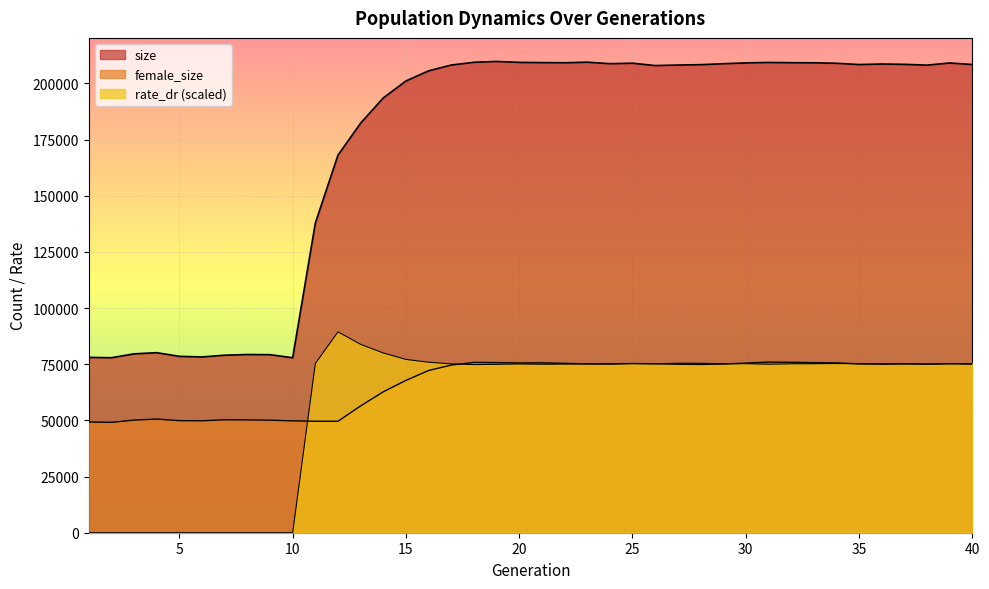

Is the value of rate_dr at 6 greater than the value of female_size at 28?

No